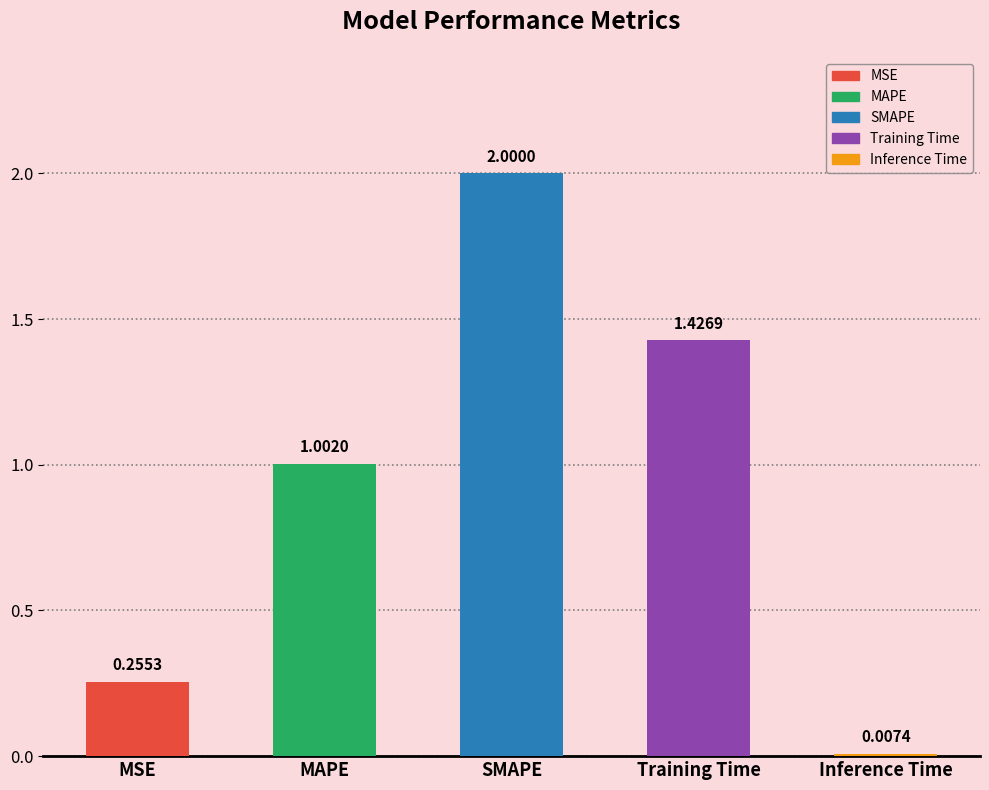

What is the average value?

0.9